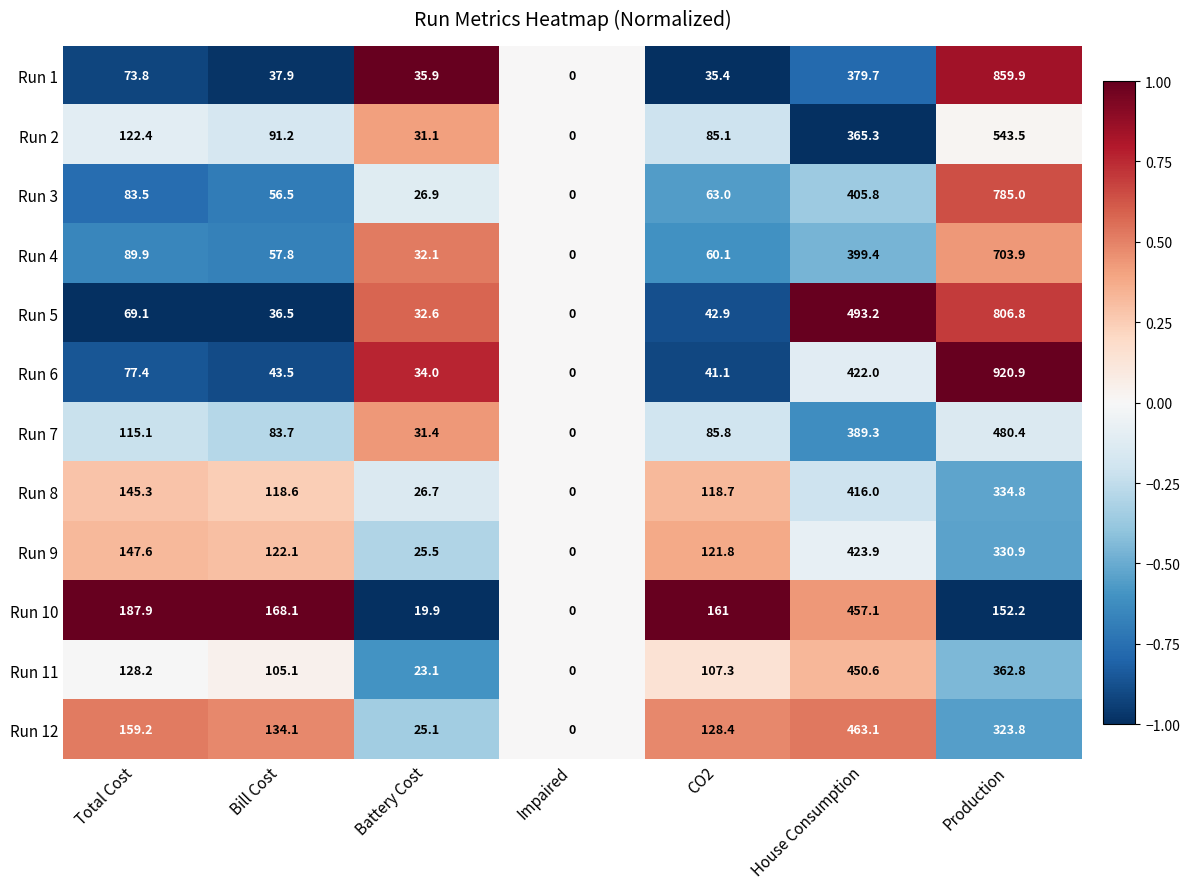

True or false: Run 8 has a value of 334.8 at Production.

True